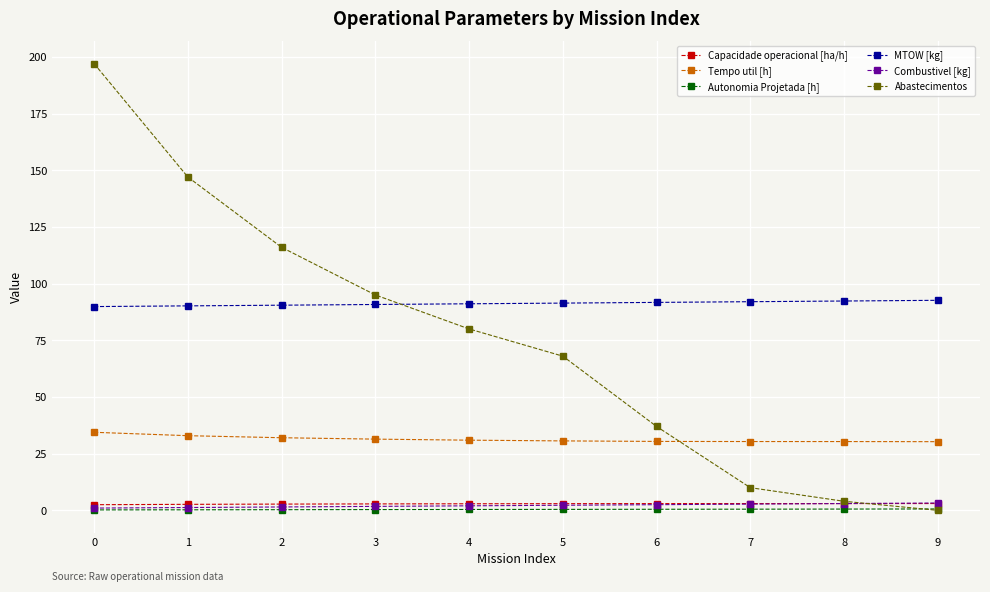

What is the lowest value of the Capacidade operacional [ha/h] series?

2.5